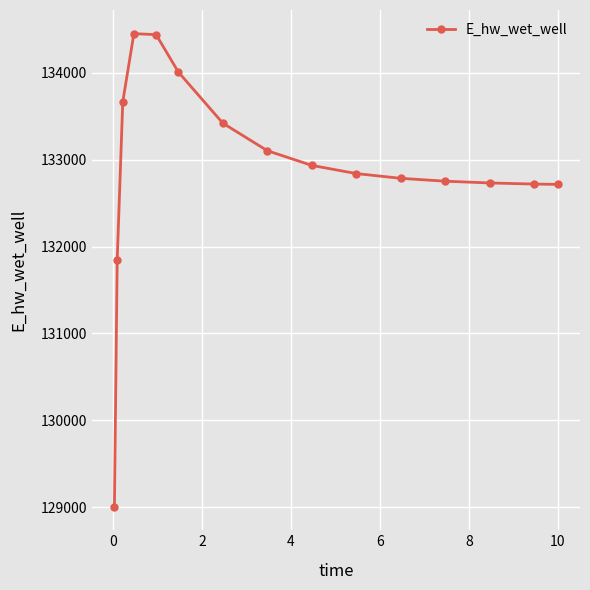

What is the value of the 11th point from the left?

132786.1